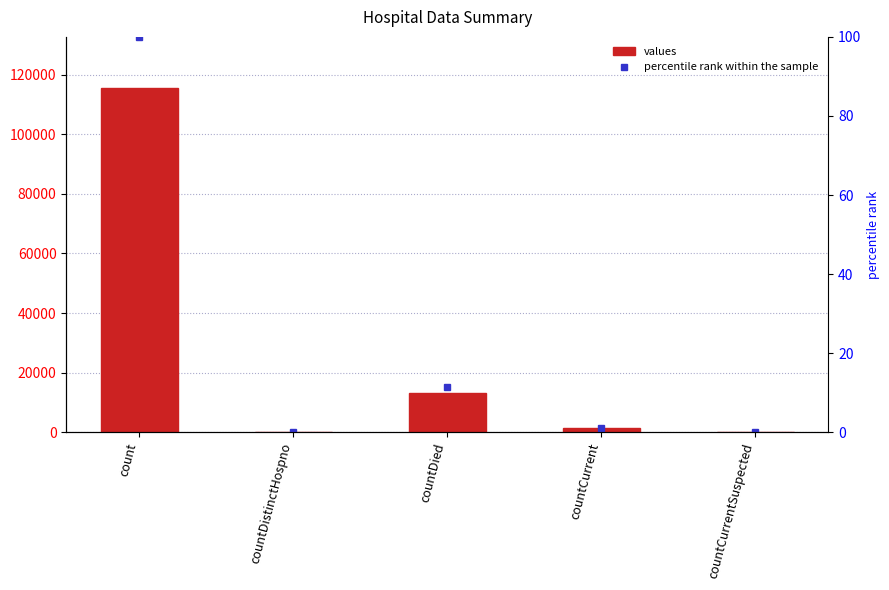

Which series changed the most between countDied and countCurrentSuspected?

values